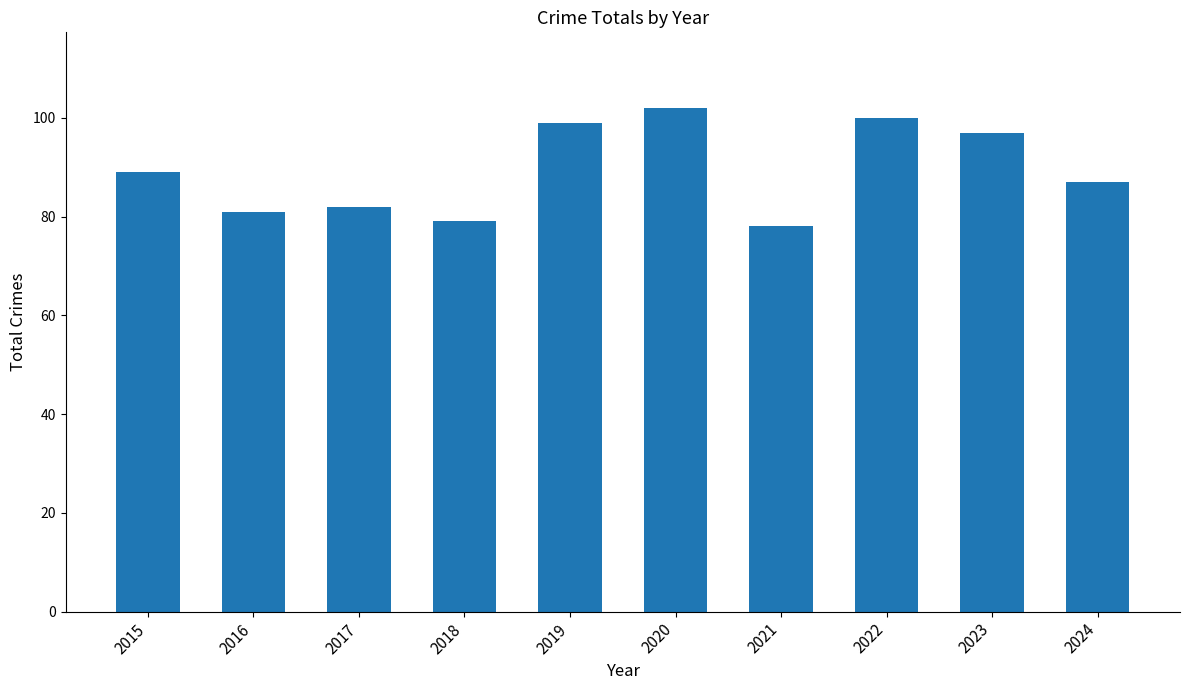

Where is the data nearest to the value 90?

2015